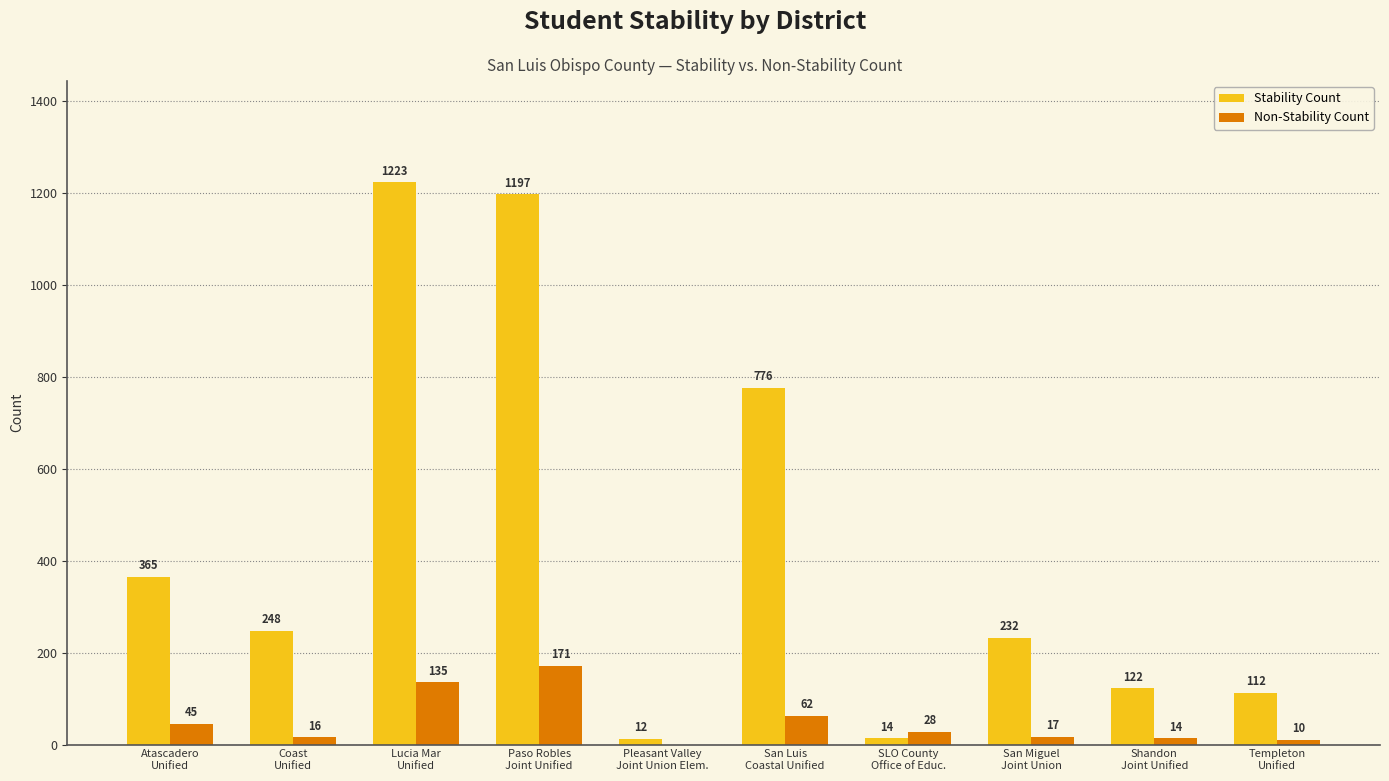

What is the sum of all Non-Stability Count values?

498